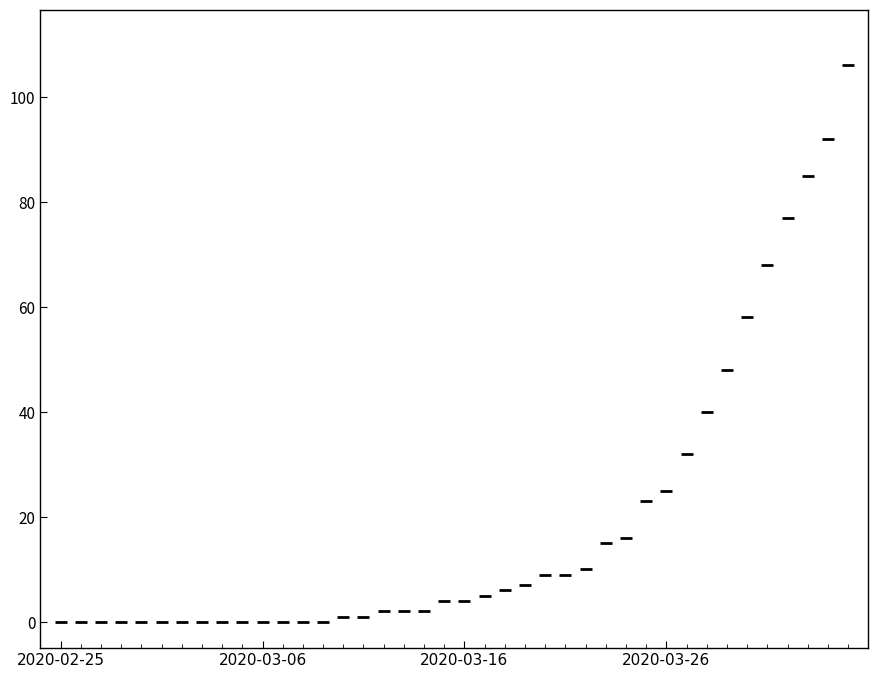

What is the range of Y values (max minus min)?

106